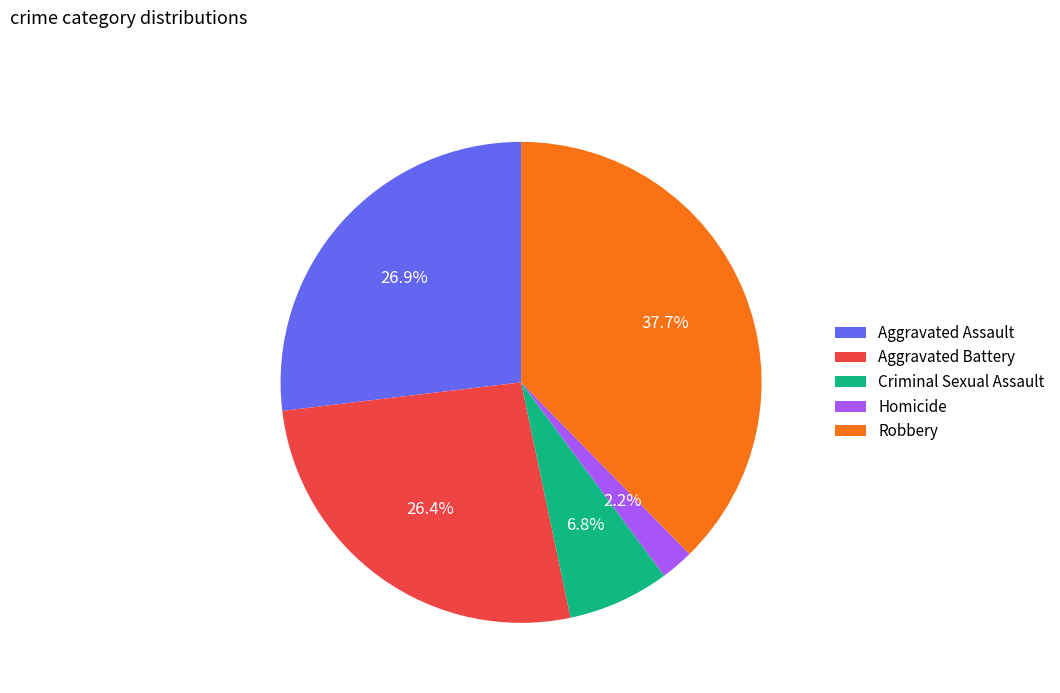

Does any single category account for the majority?

No